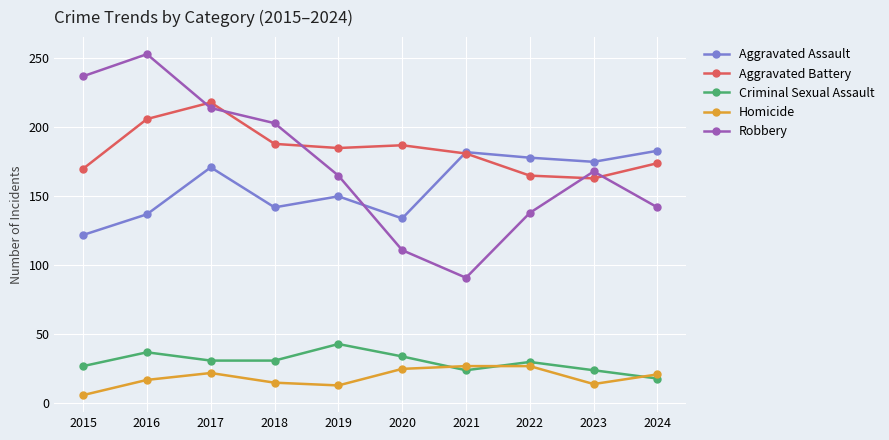

What is the value of the Aggravated Assault point at the 4th from the left?

142